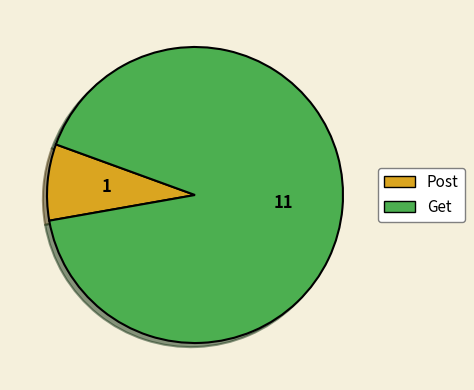

The Get slice represents 99% of the pie. True or false?

False